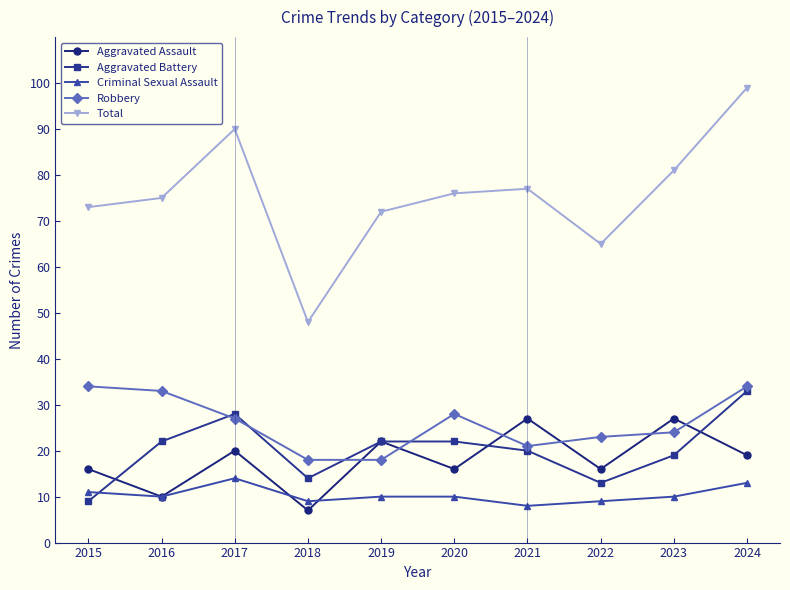

Between which two adjacent categories do Robbery and Aggravated Assault first intersect?

2018 and 2019